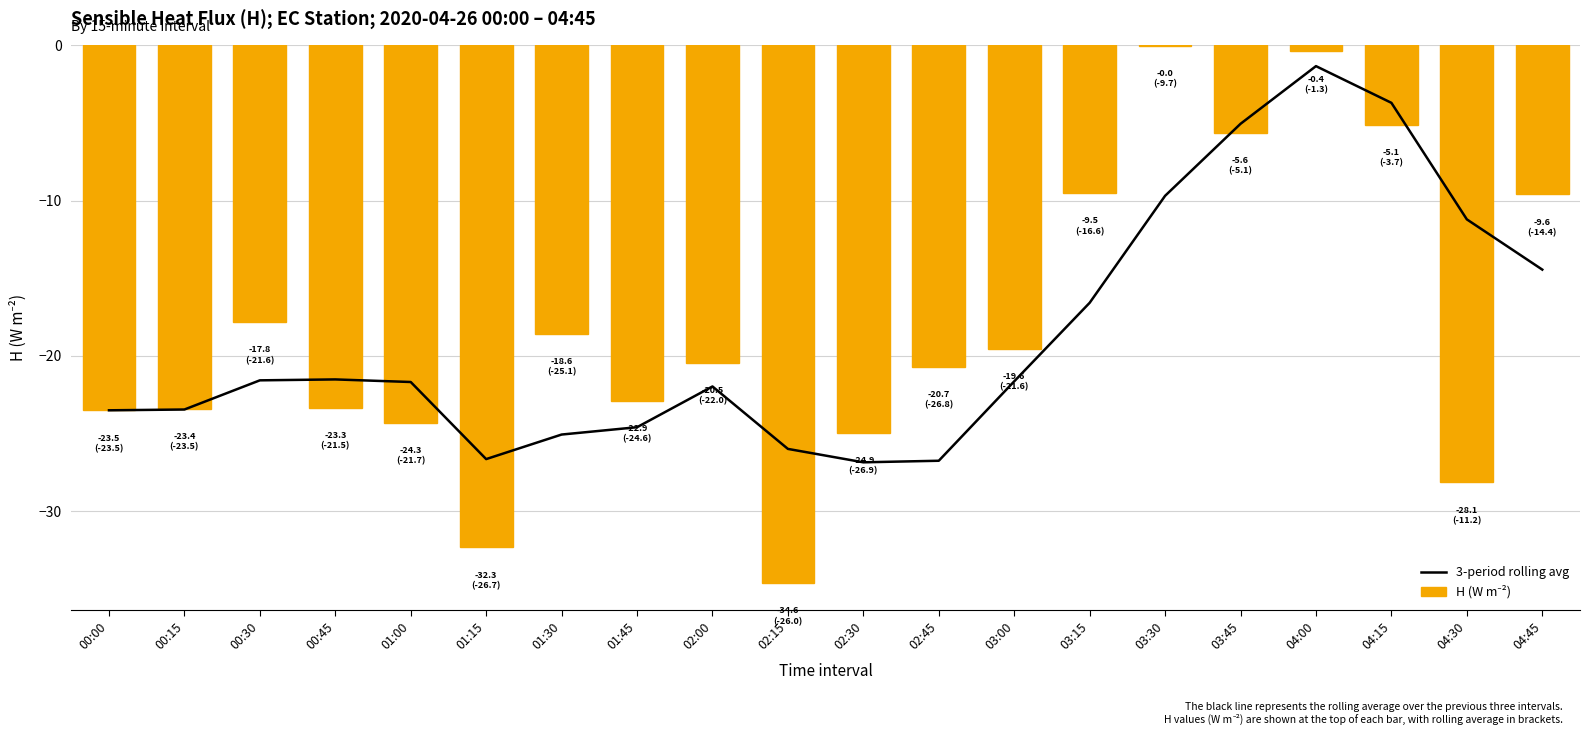

What is the value of the H (W m⁻²) bar at the 1st from the left?

-23.5